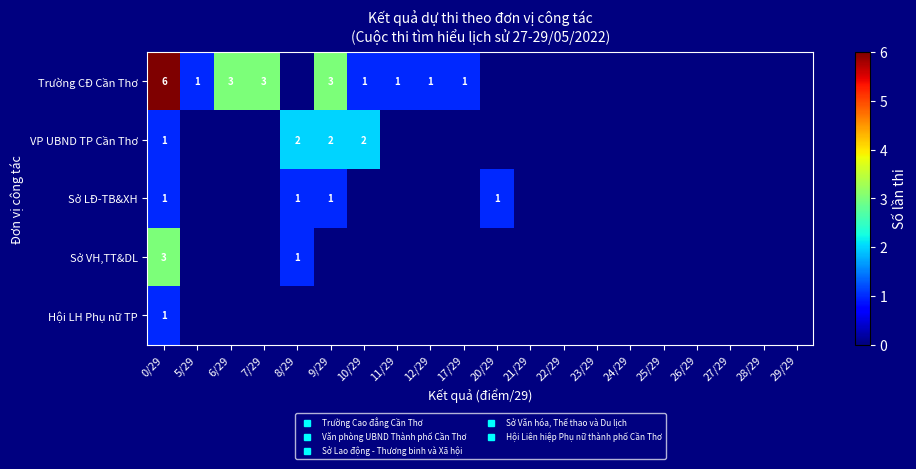

What is the difference between the maximum and minimum values in the Sở LĐ-TB&XH series?

1